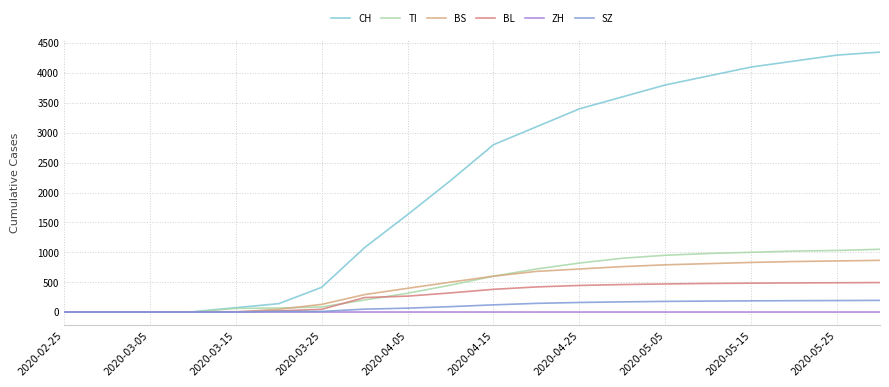

Which series has the largest total across all categories?

CH